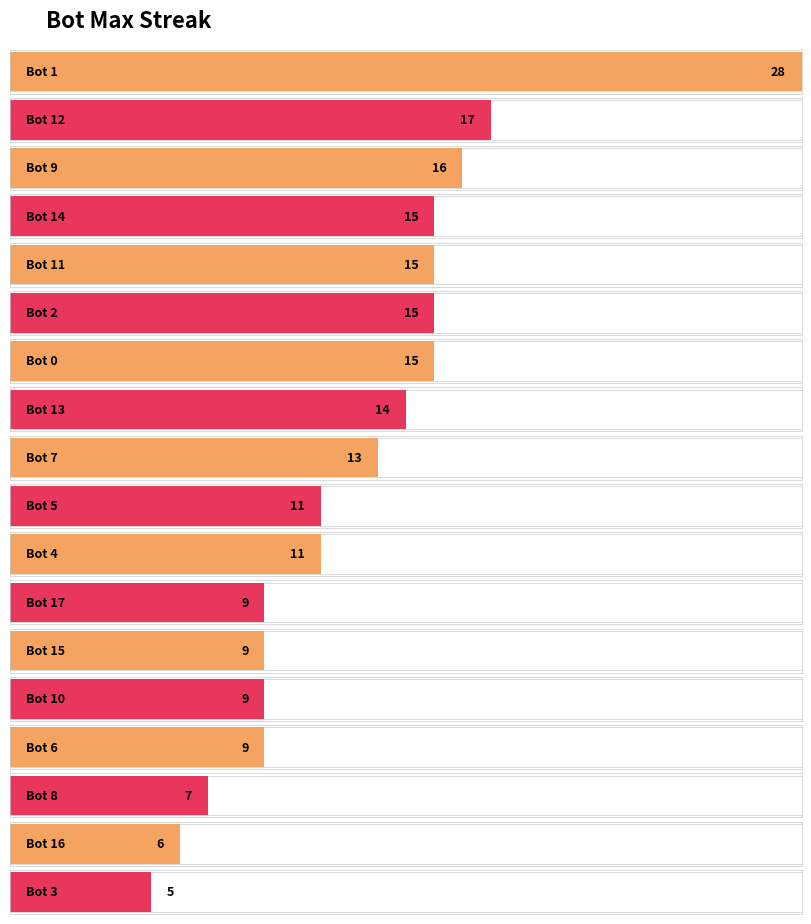

Which label corresponds to the largest value in the chart?

1